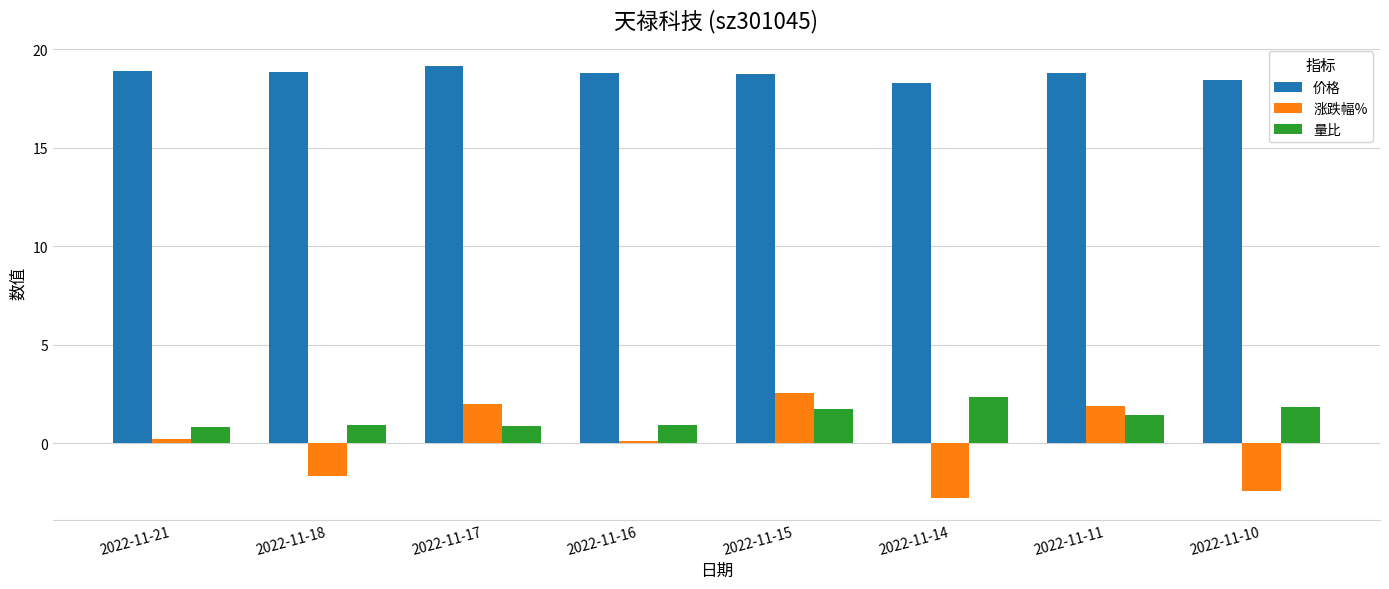

How many data points in 涨跌幅% are above 0?

5